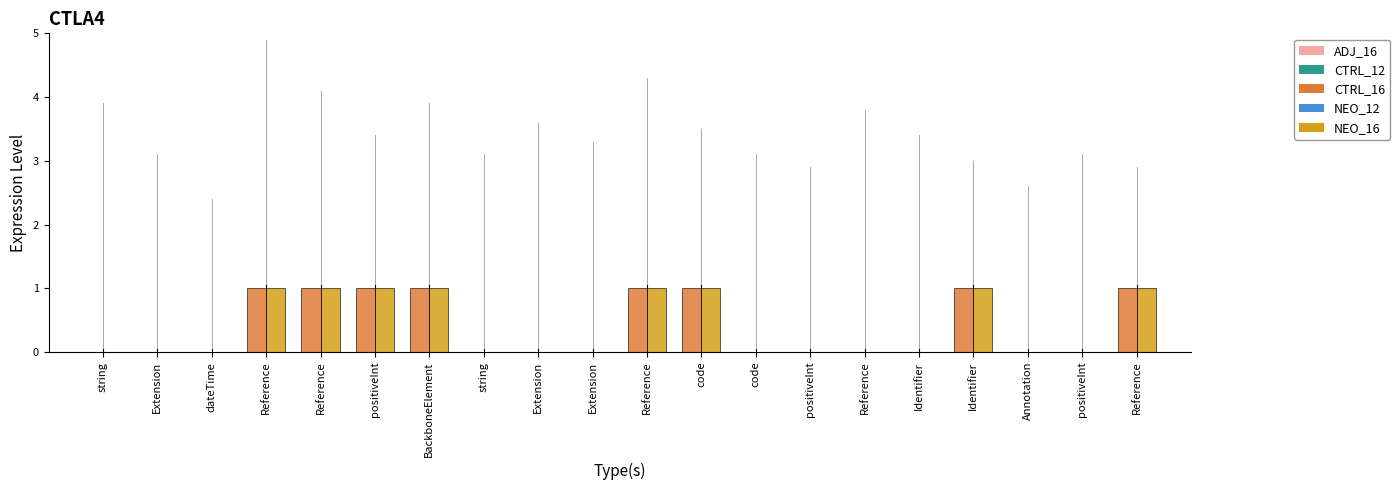

Are the bars horizontal?

No